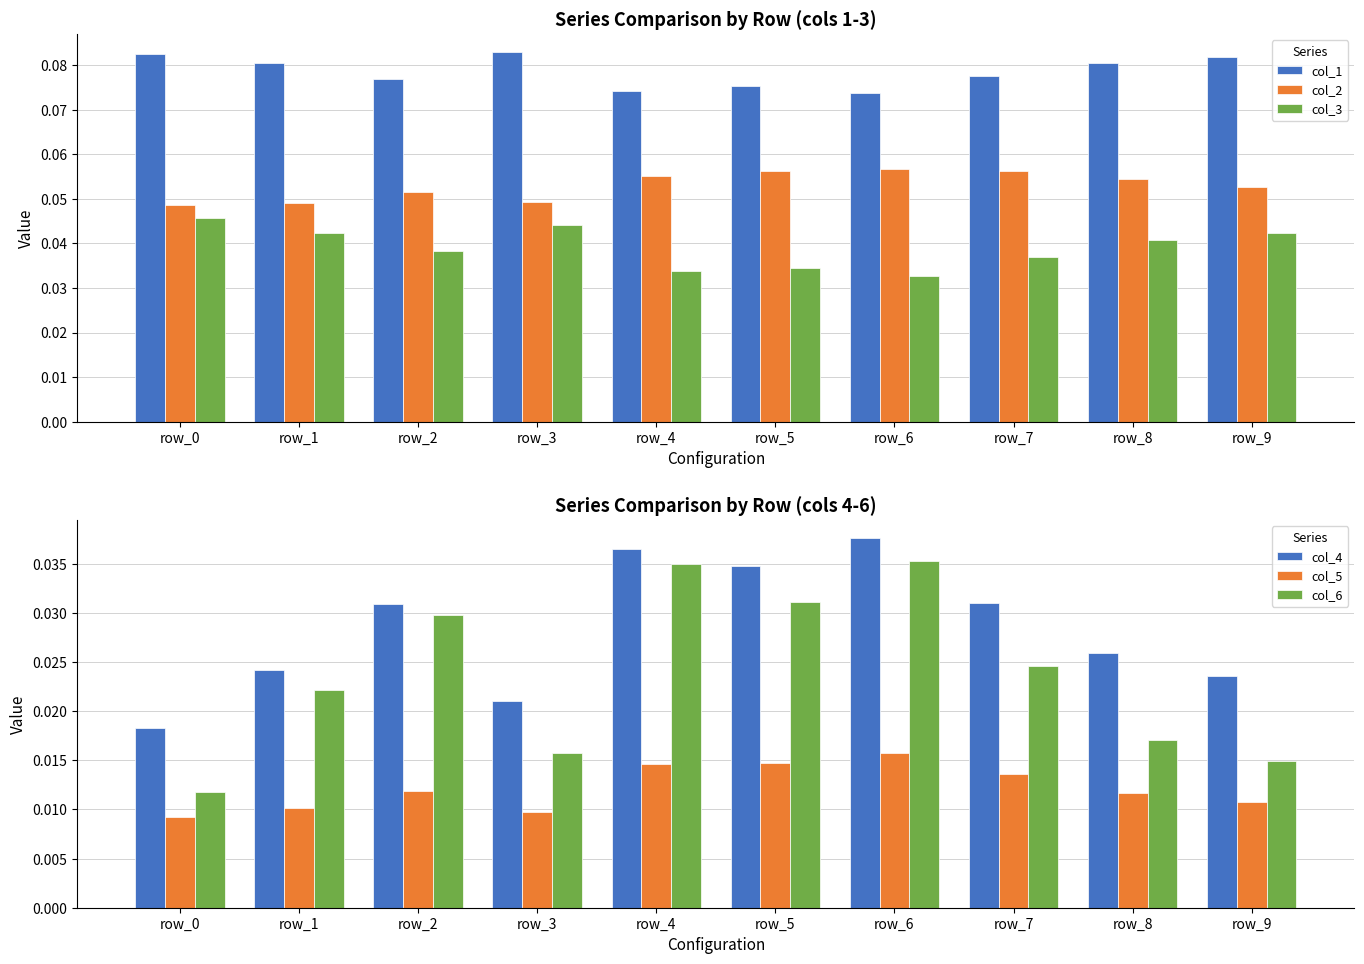

At how many categories does at least one series exceed 0?

10